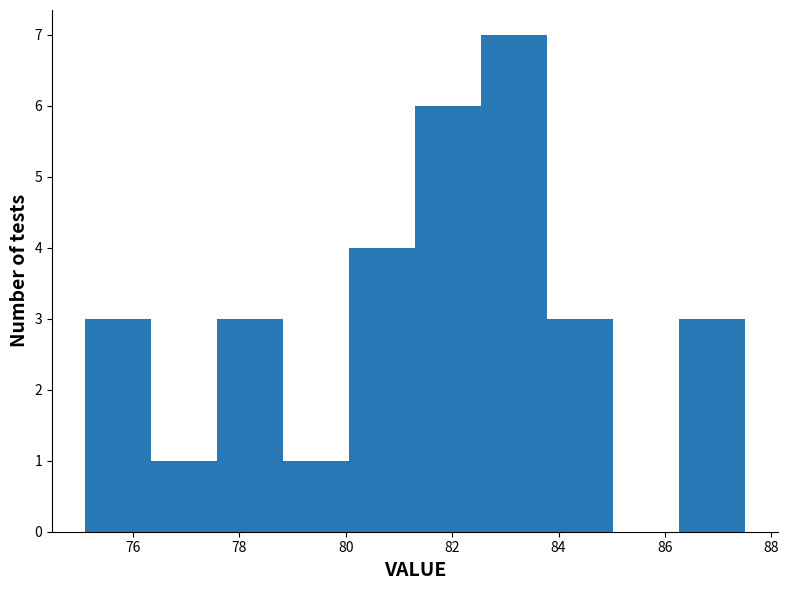

Reading left to right, transcribe this chart: for each bar, give the range it covers on the x-axis and its height. Neither the bar edges nor the heights are printed on the chart, so give them approximately, as read against the axes.

75.10 to 76.34: 3
76.34 to 77.58: 1
77.58 to 78.82: 3
78.82 to 80.06: 1
80.06 to 81.30: 4
81.30 to 82.54: 6
82.54 to 83.78: 7
83.78 to 85.02: 3
85.02 to 86.26: 0
86.26 to 87.50: 3